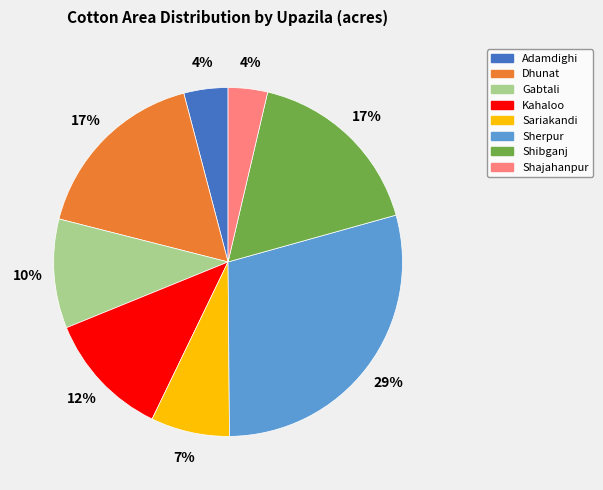

True or false: Sherpur accounts for 37% of the total.

False